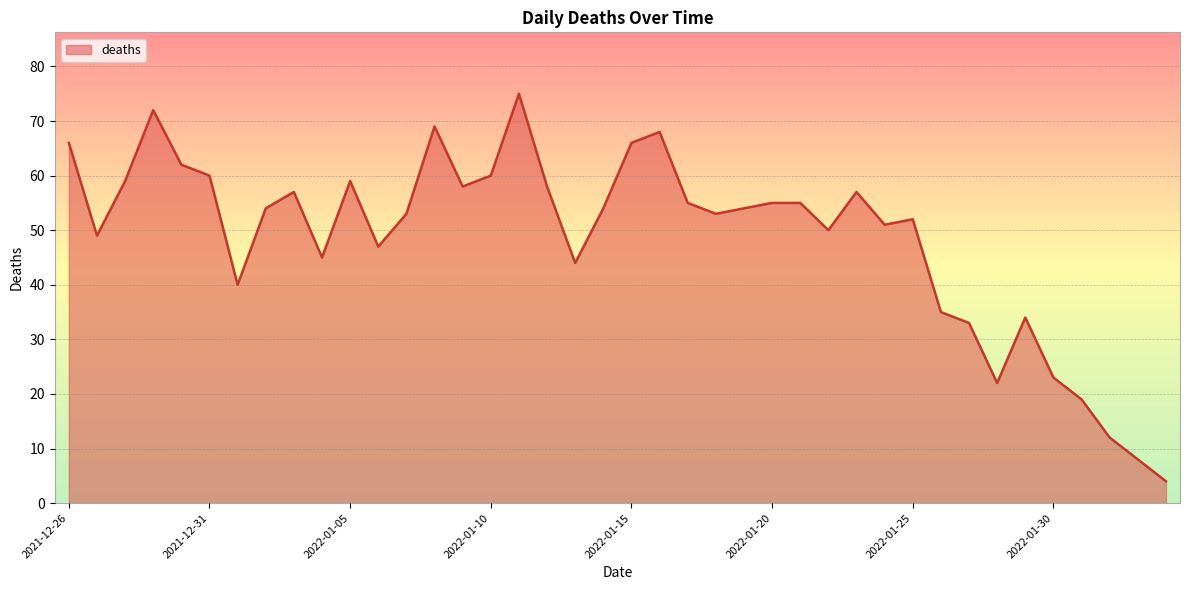

What is the smallest value displayed?

4